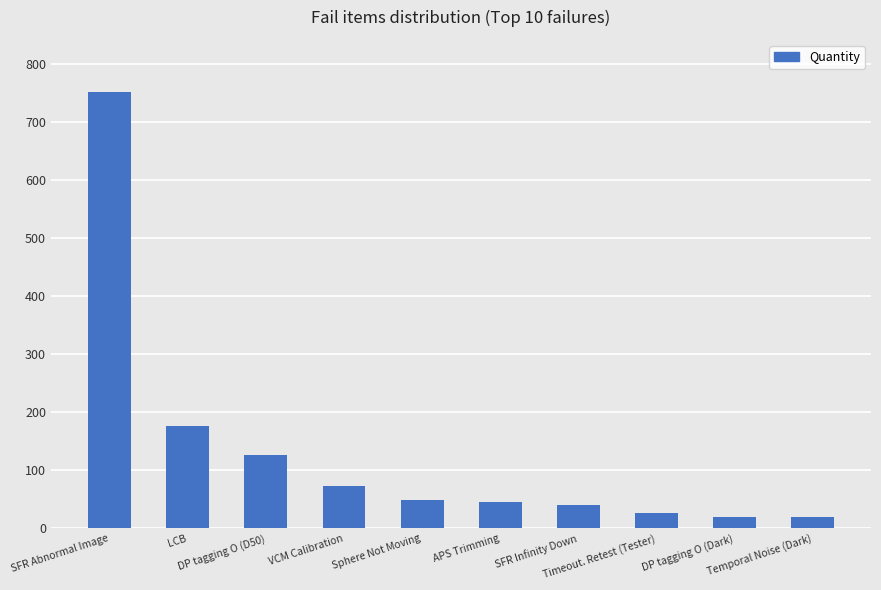

What is the difference between the maximum and minimum values?

732